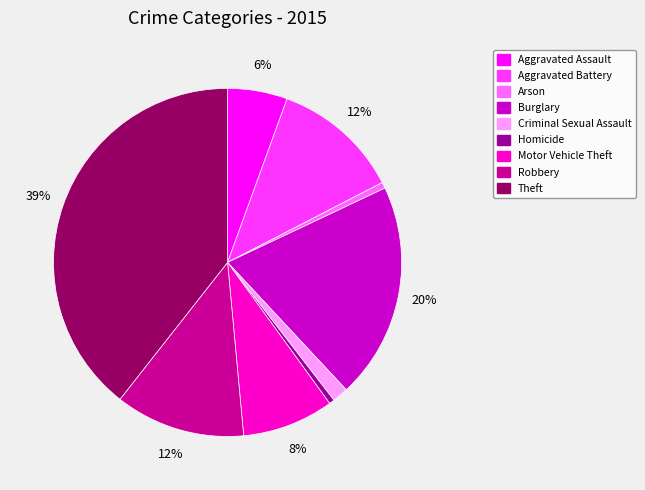

Combined, do Criminal Sexual Assault and Aggravated Assault account for over 50%?

No